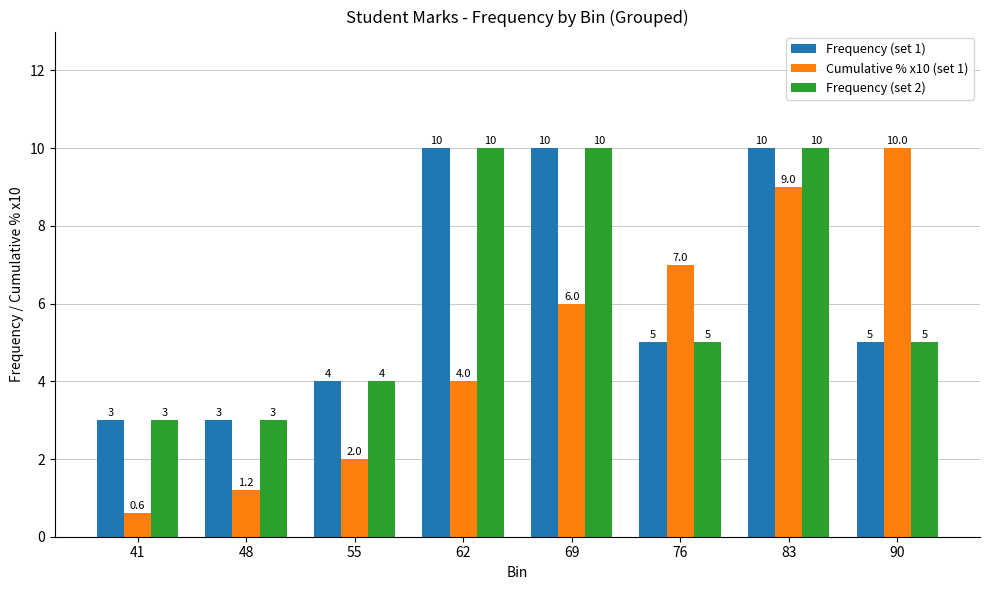

What is the total value across all series at 90?

20.0